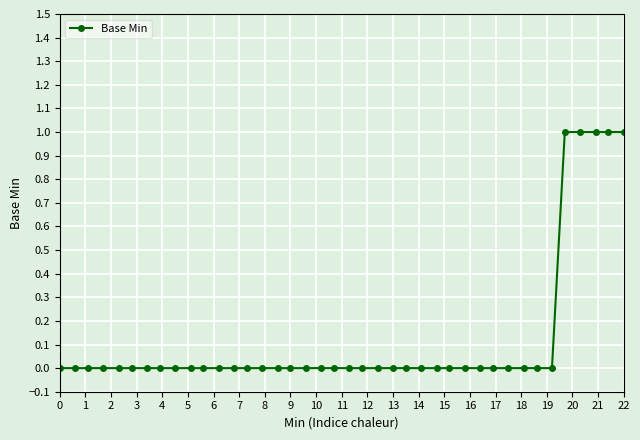

What is the sum of all values?

5